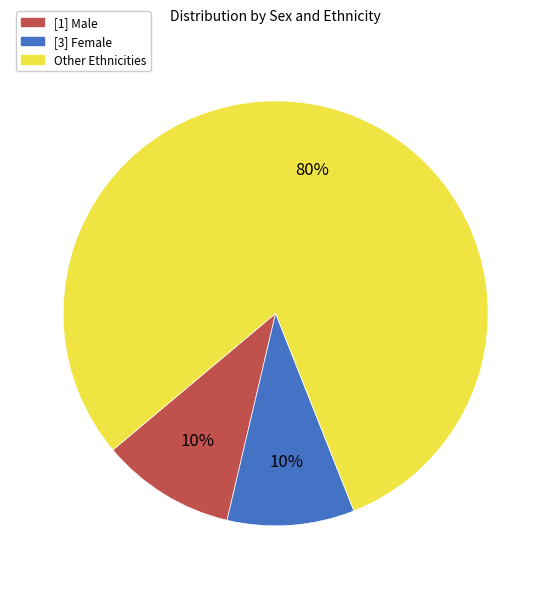

Is there any slice that represents more than half of the pie?

Yes